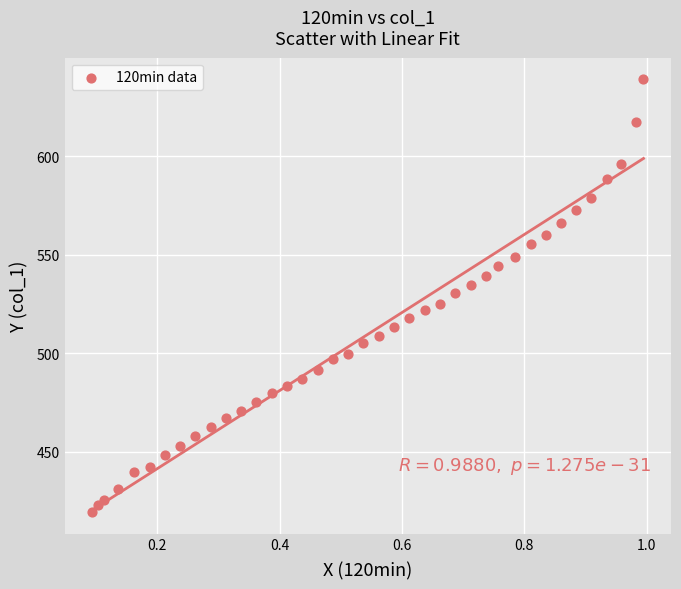

What is the range of X values (max minus min)?

0.9